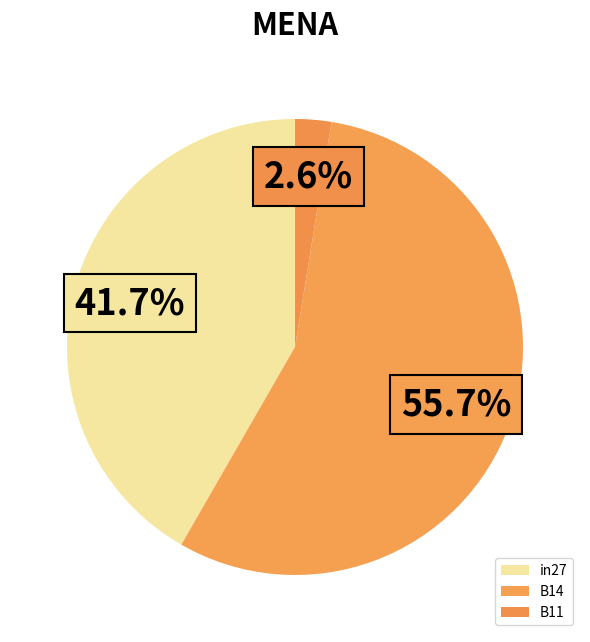

Which category has the smallest portion of the pie?

B11